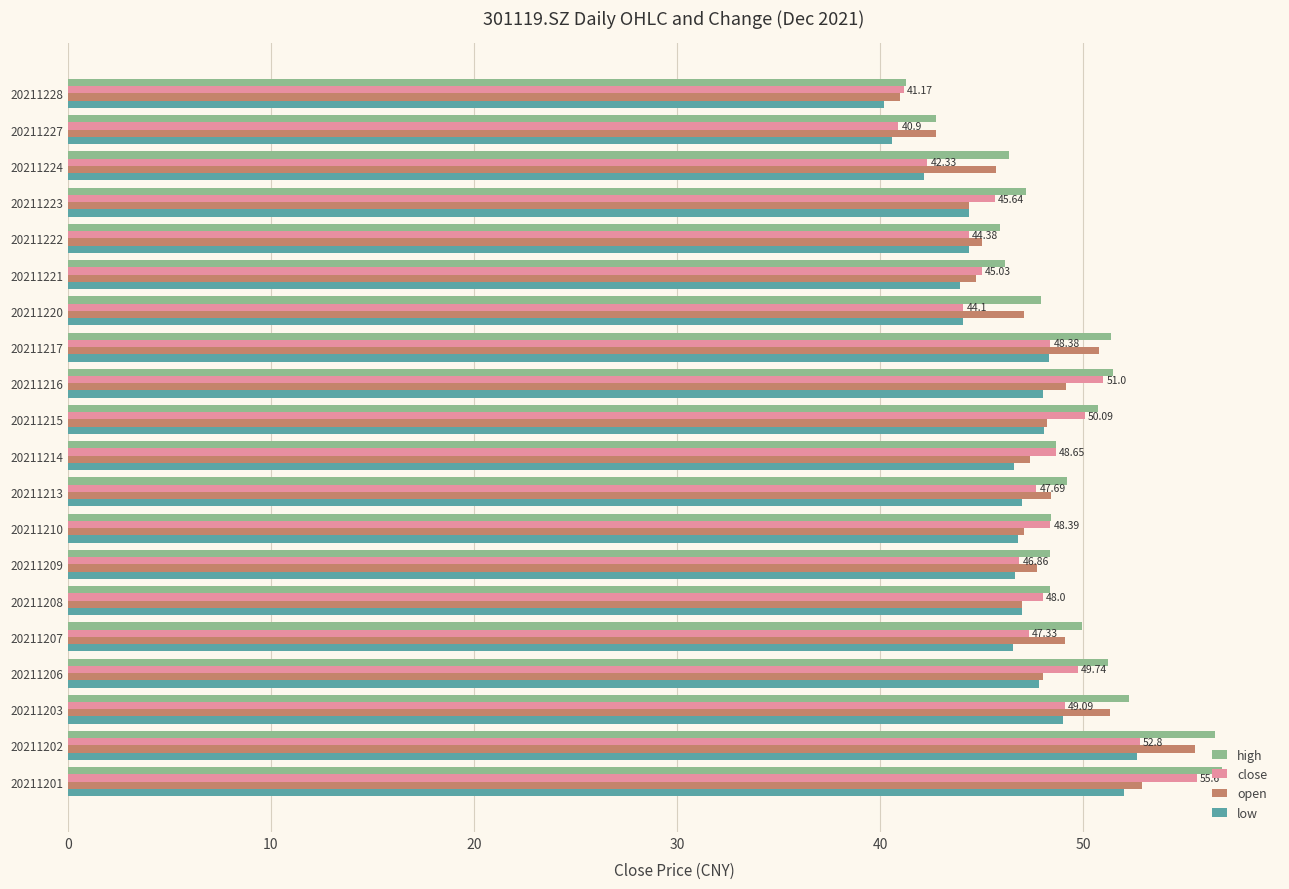

What is the difference between the close values at 20211213 and 20211227?

6.8